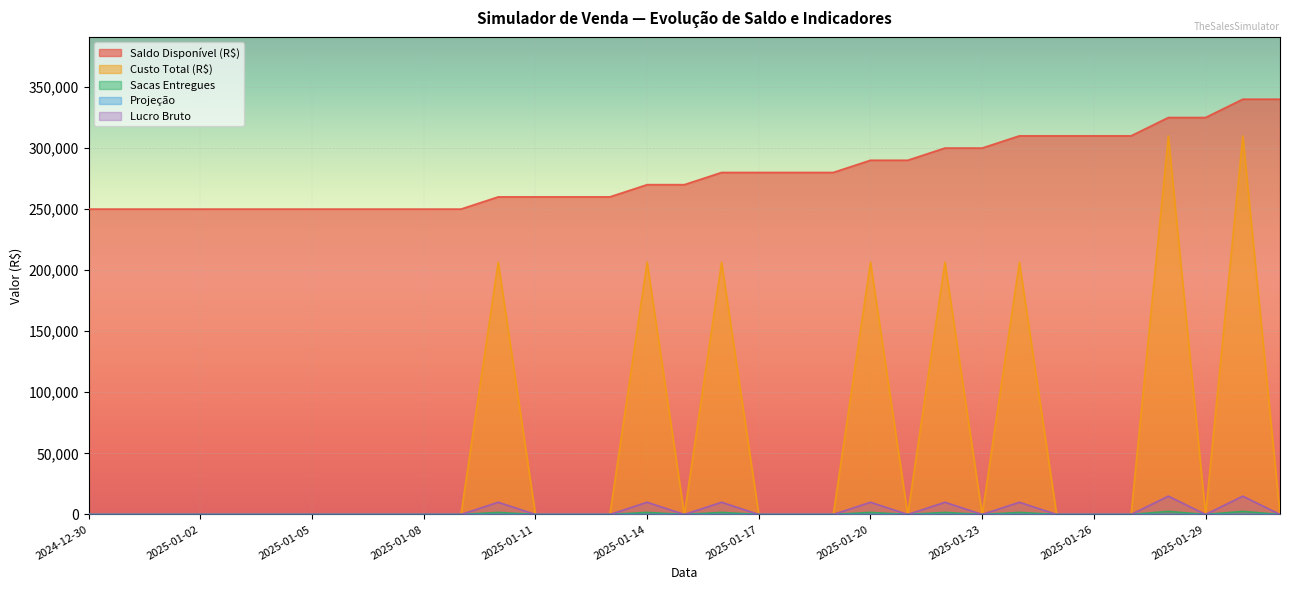

True or false: Custo Total (R$) and Saldo Disponível (R$) intersect in this chart.

False